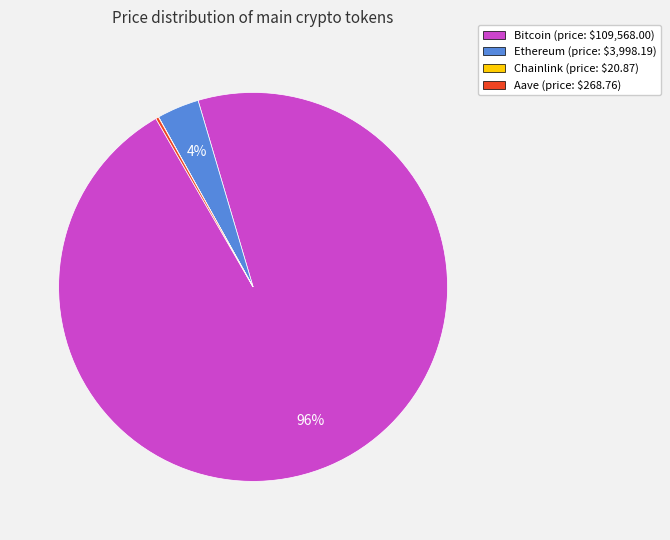

To the nearest percent, what is the difference between the largest and smallest slice percentages?

96%